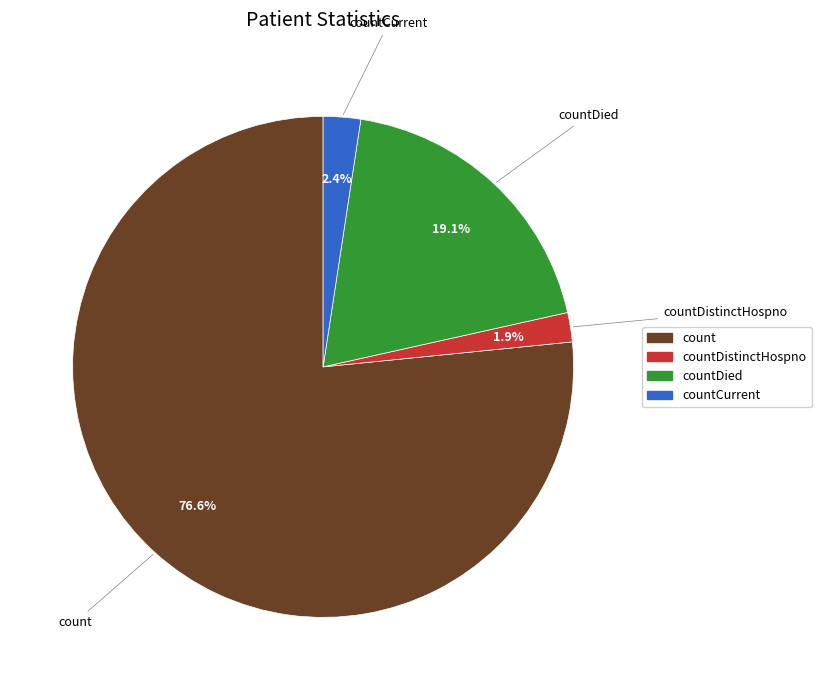

How many segments does this pie chart have?

4